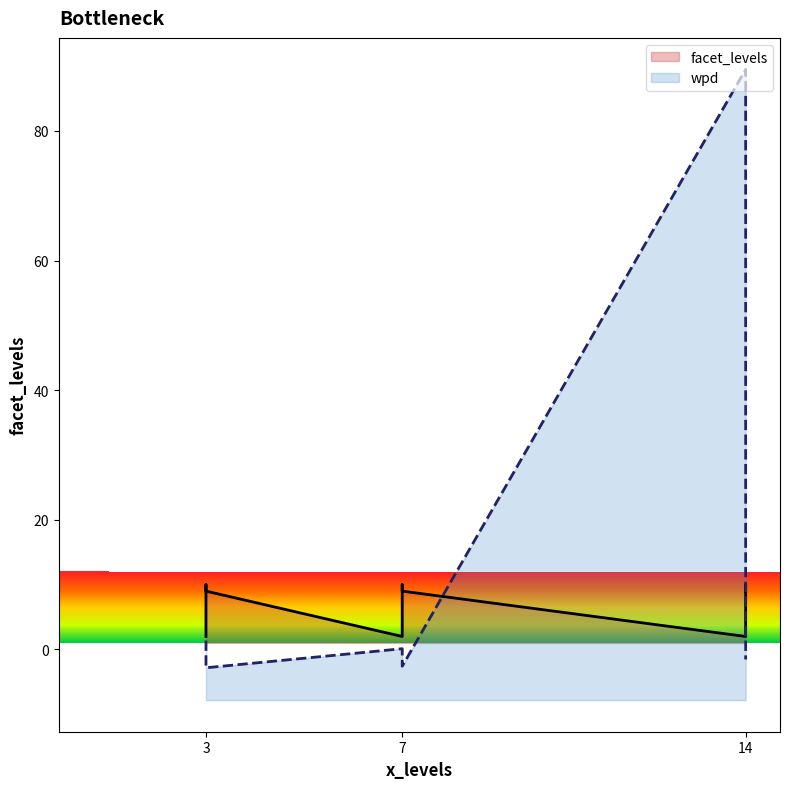

Is the value of wpd at 7 greater than the value of facet_levels at 14?

No